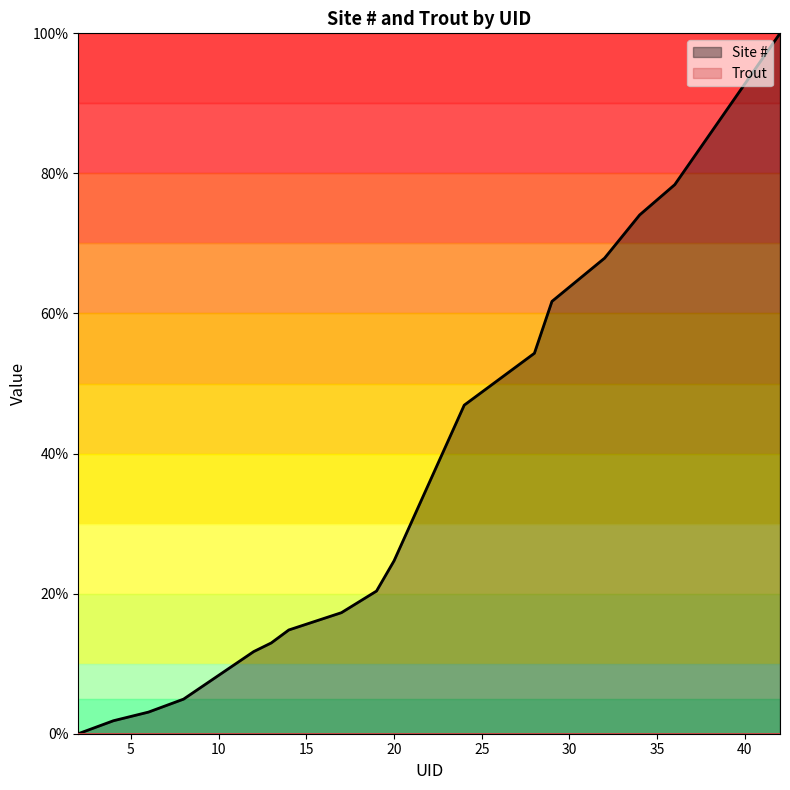

List the labels in order of value, largest first.

42, 36, 34, 32, 29, 28, 24, 23, 21, 20, 19, 17, 14, 13, 12, 8, 6, 4, 2